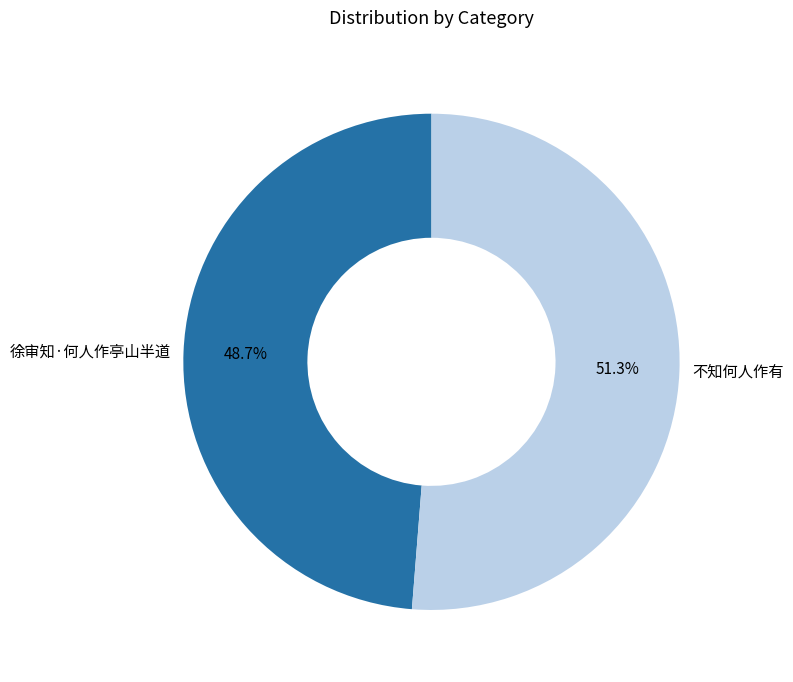

True or false: 不知何人作有 accounts for 43% of the total.

False